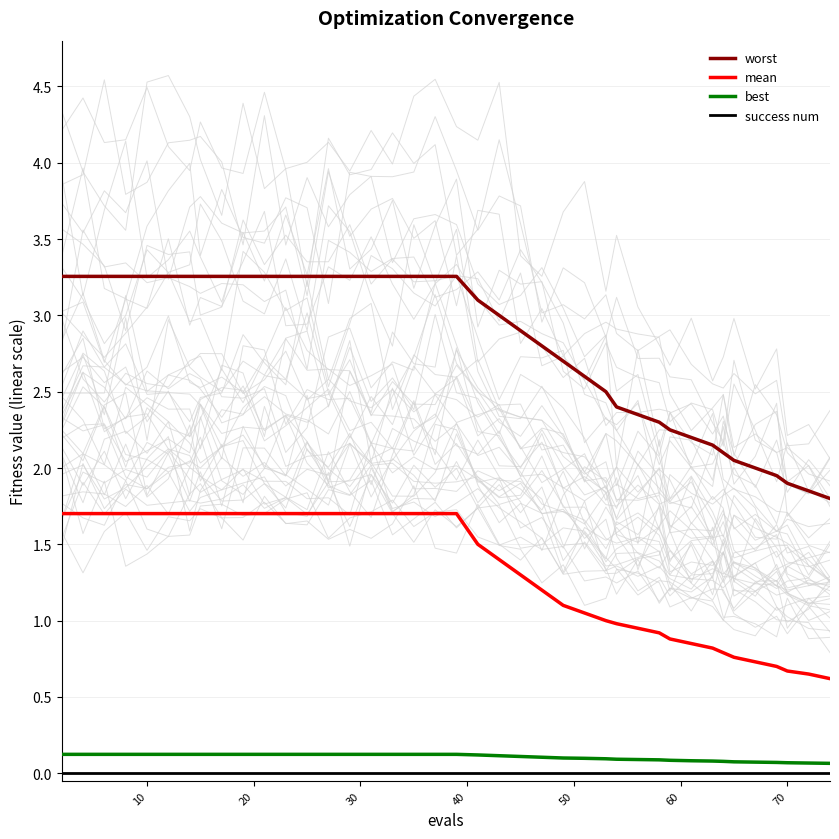

True or false: worst and success num intersect in this chart.

False